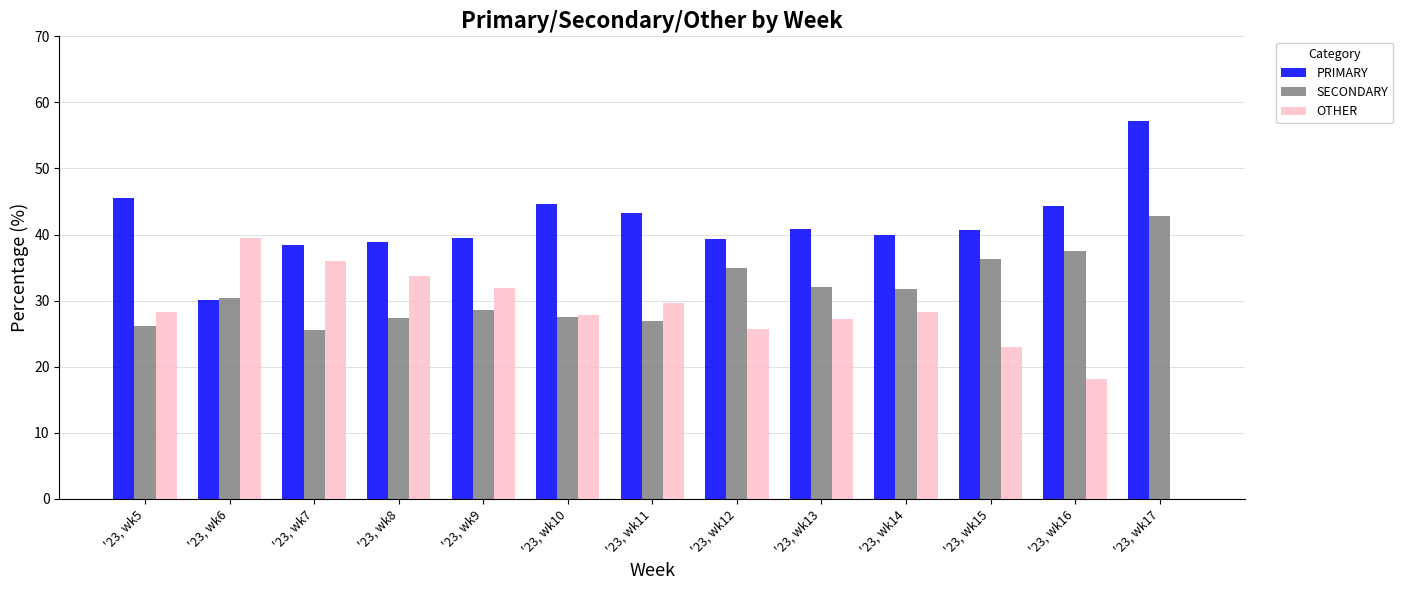

What is the sum of the PRIMARY values at '23, wk14 and '23, wk15?

80.6